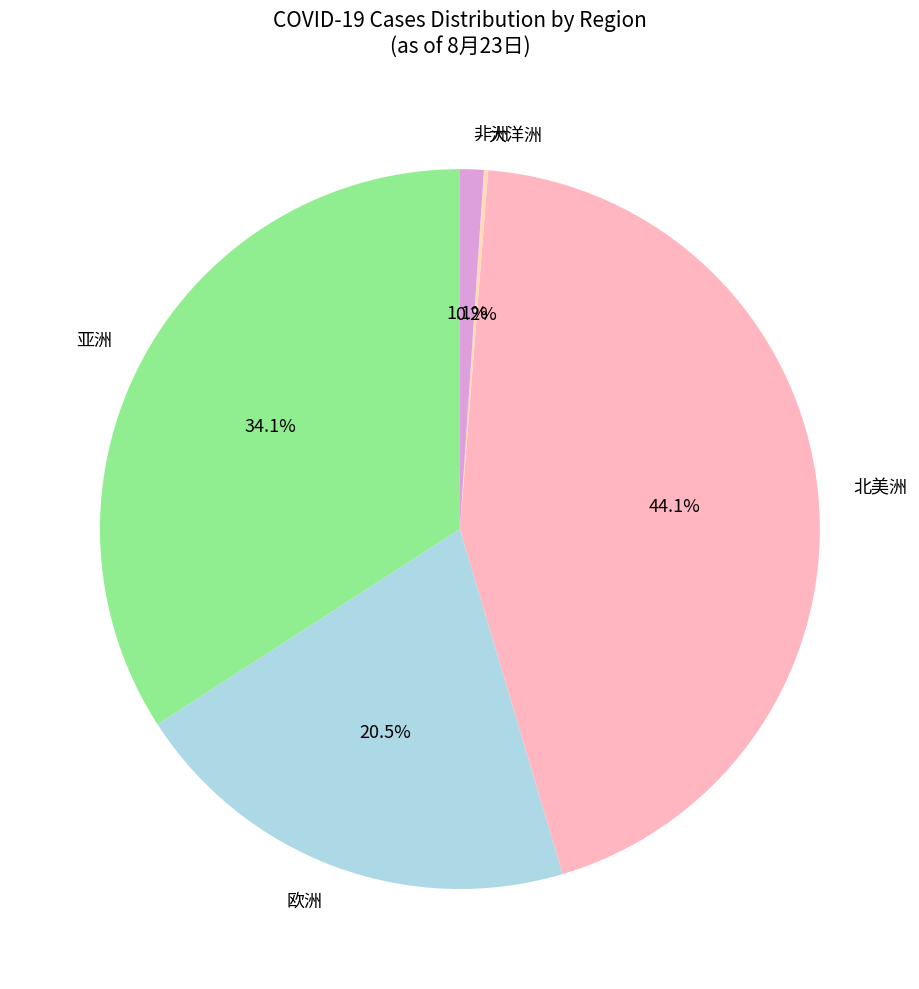

Between 欧洲 and 北美洲, which is larger?

北美洲